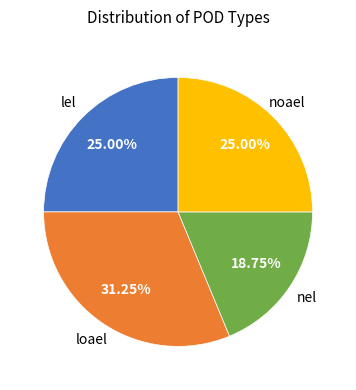

To the nearest percent, what is the difference between the nel and noael slice percentages?

6%